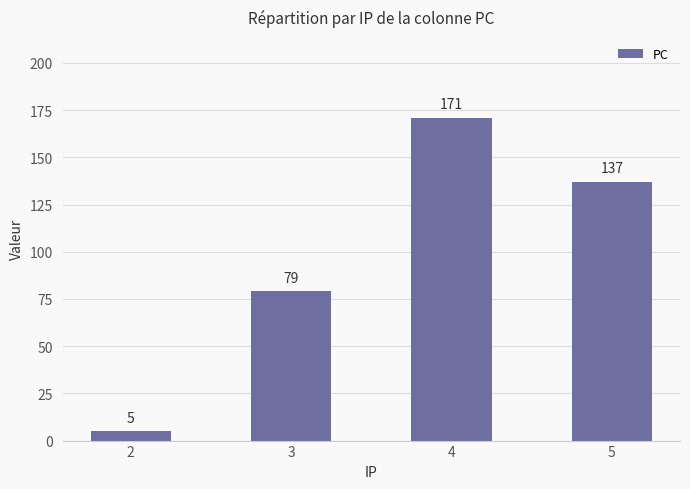

How many values are below 137?

2